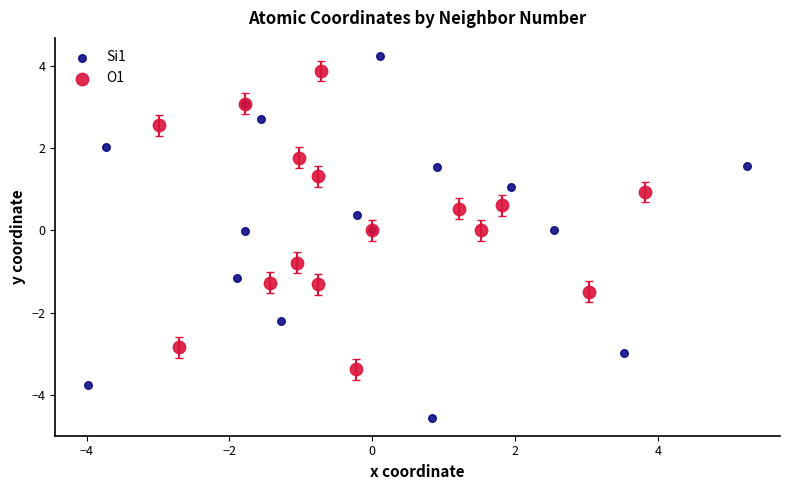

Which series reaches the minimum Y coordinate?

Si1